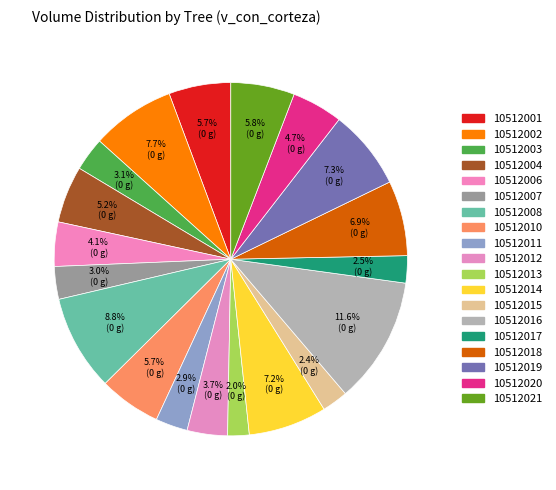

To the nearest percent, what portion does 10512021 represent?

6%